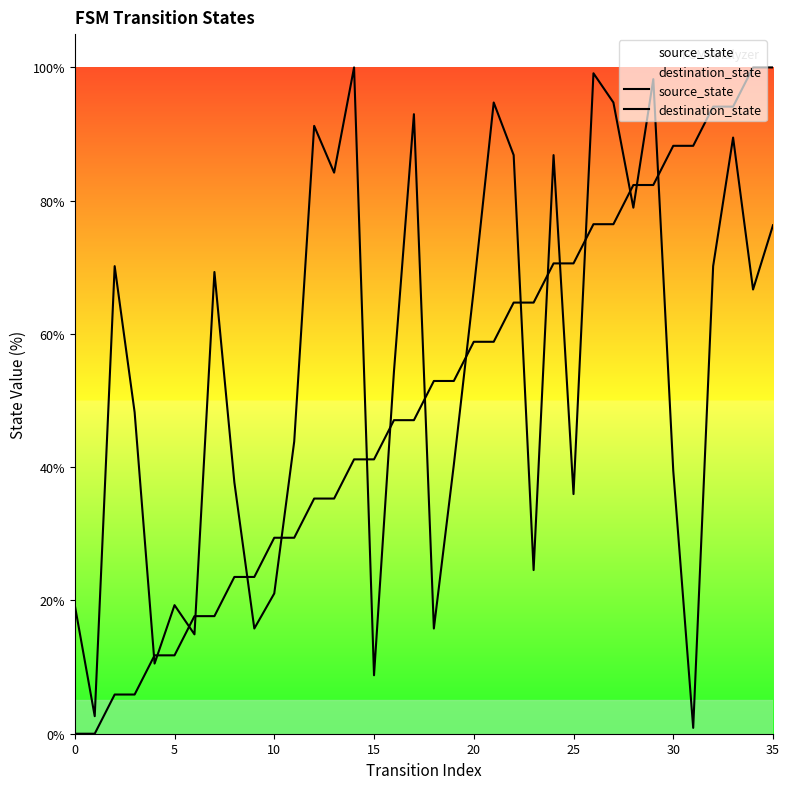

How many values in the destination_state series are below 66?

18